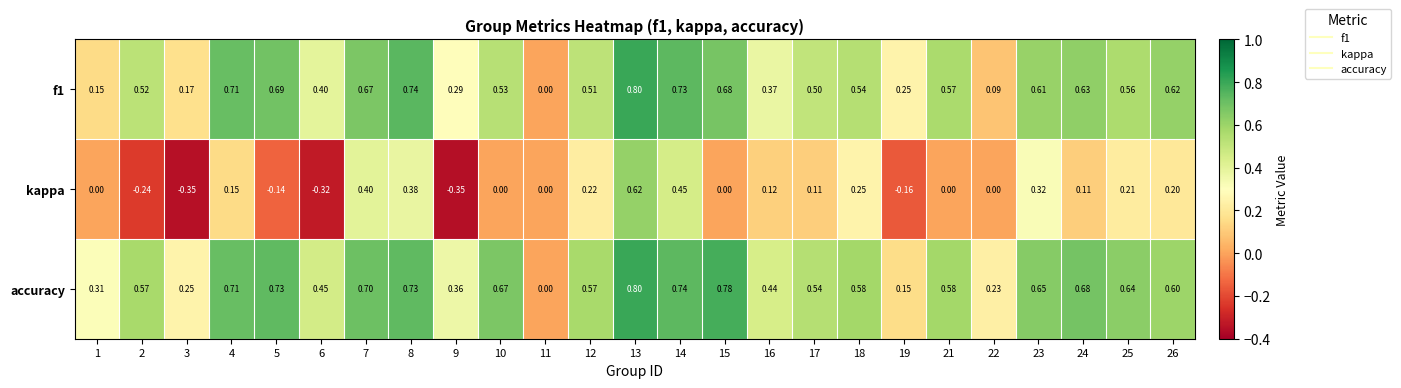

Is the value of kappa at 25 greater than the value of accuracy at 18?

No